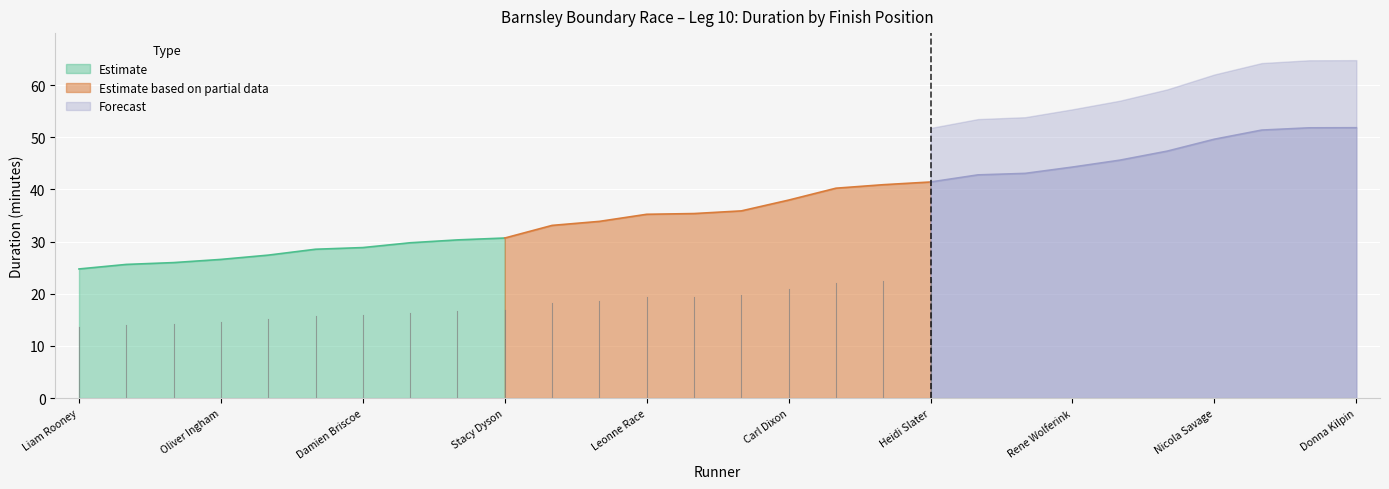

What is the value of the 21st point from the left?

43.1